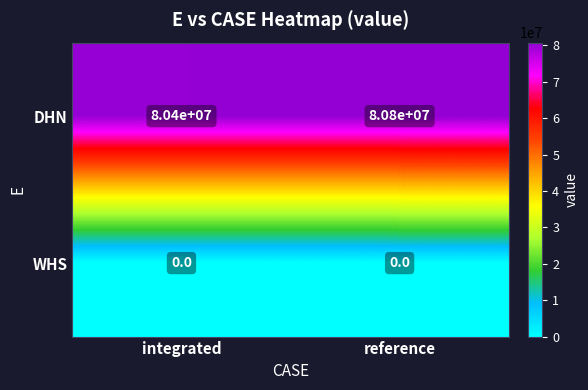

Which series changed the most between integrated and reference?

DHN